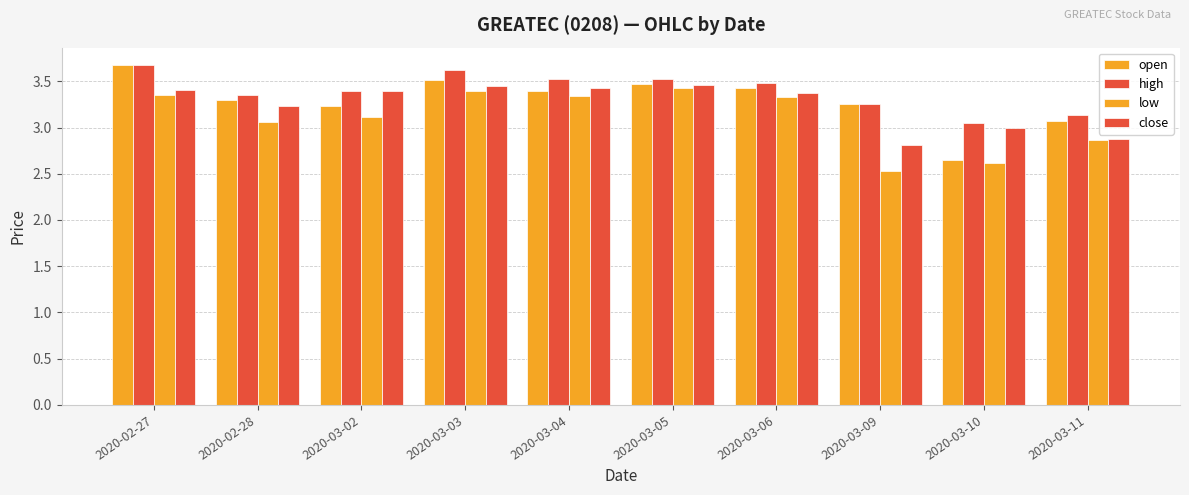

Does the chart contain stacked bars?

No